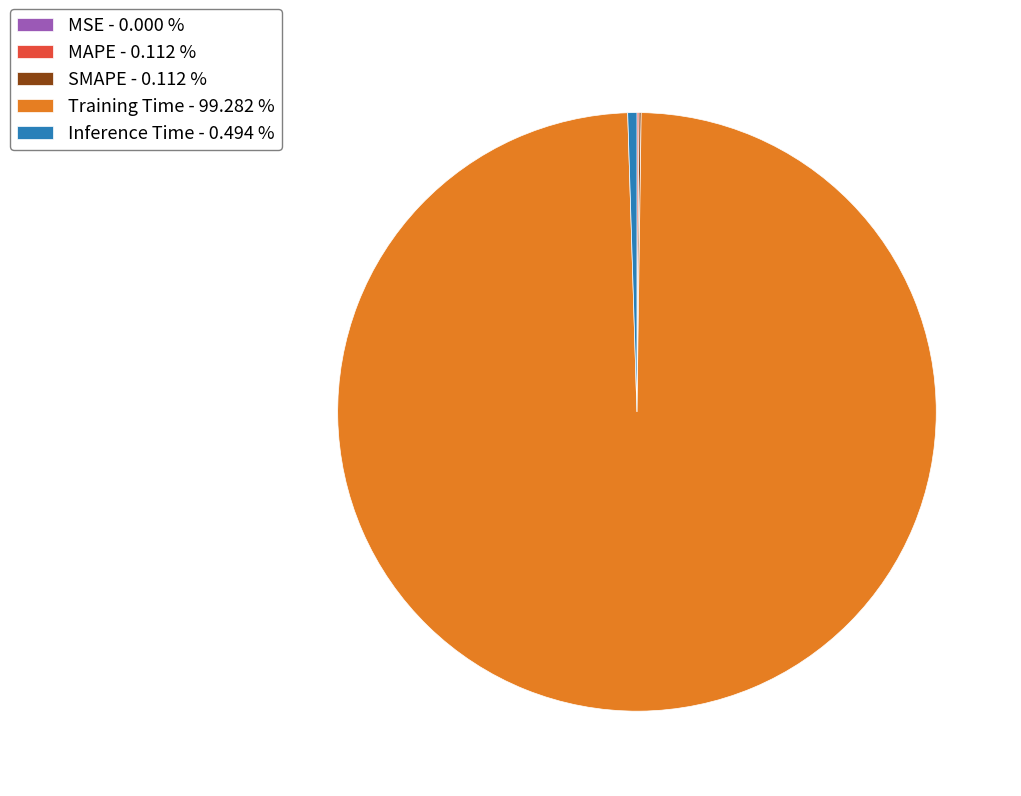

Is Training Time - 99.282 % the majority of the pie?

Yes